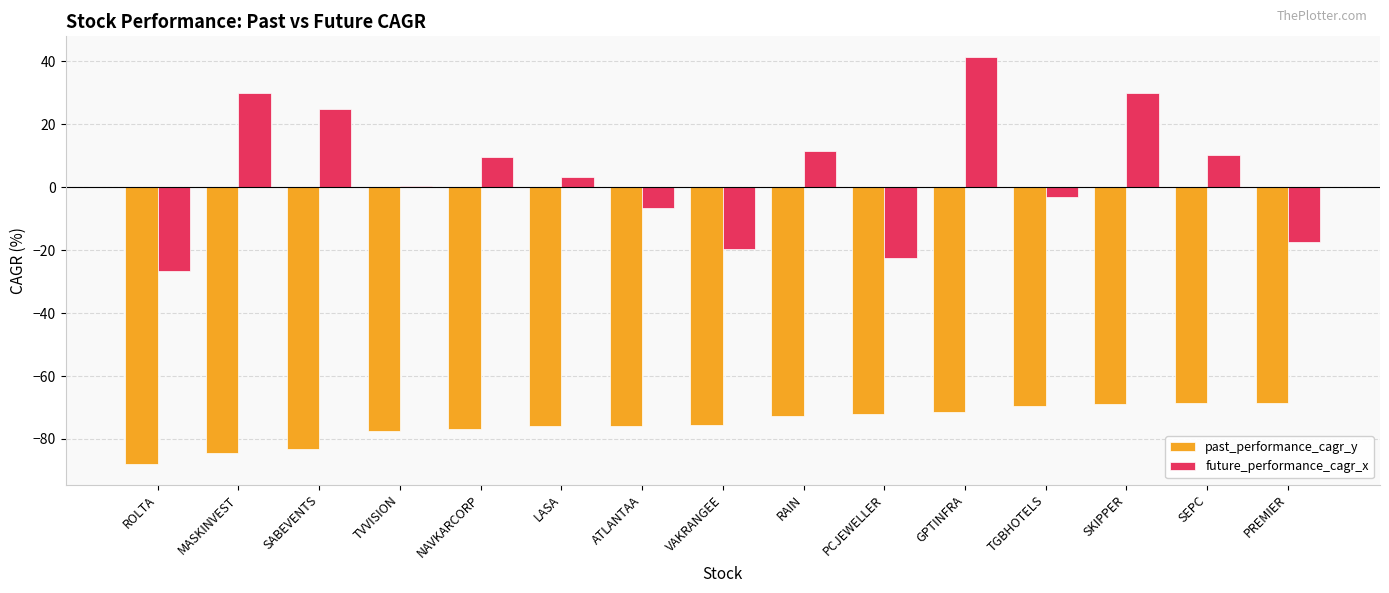

What is the total value across all series at PREMIER?

-85.9